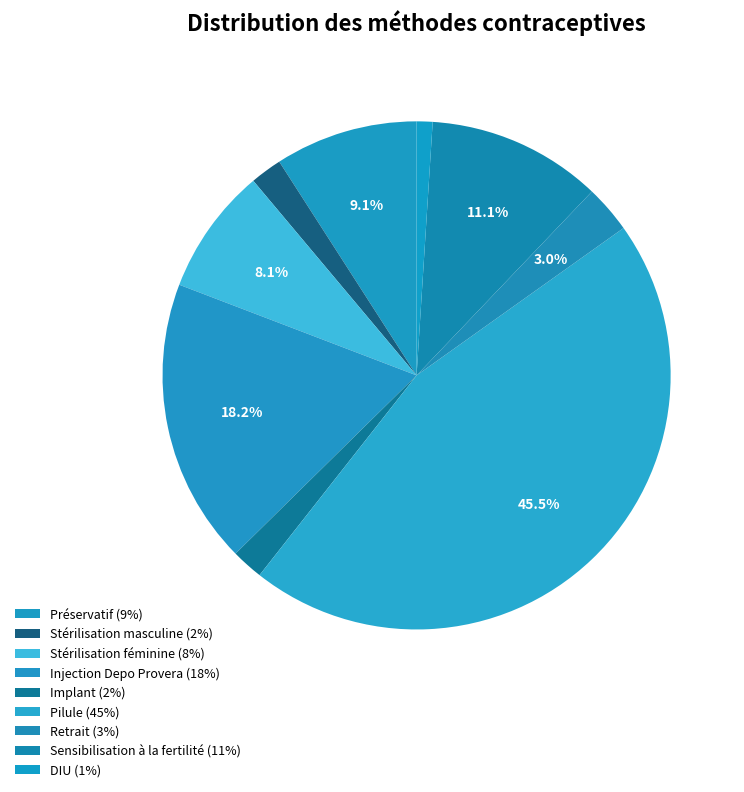

How many slices are in this pie chart?

9